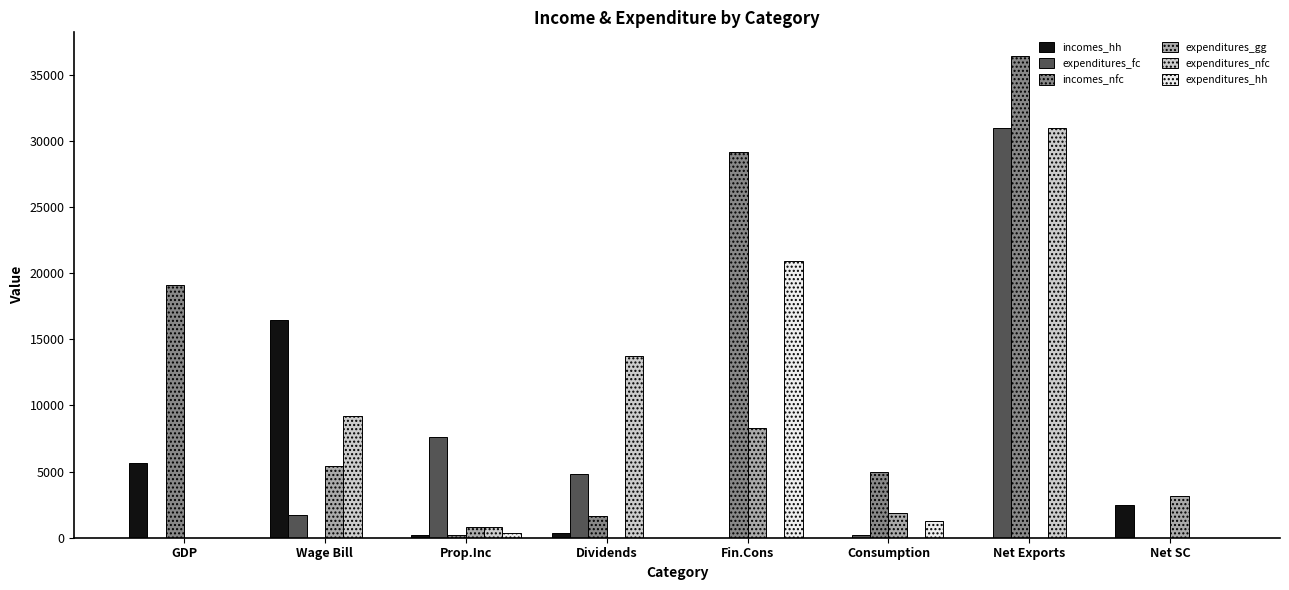

Is it true that expenditures_nfc equals 23668 at Dividends?

False